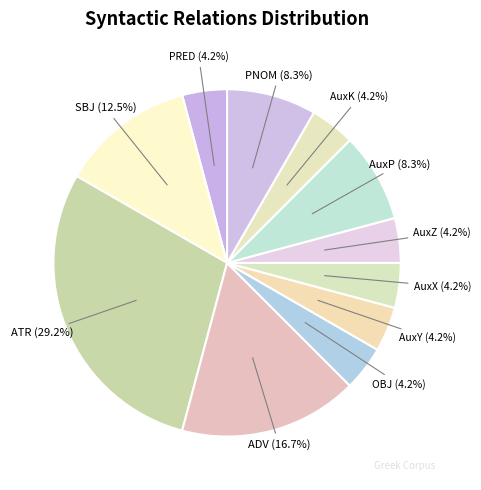

Is the sum of PRED and ADV greater than half?

No